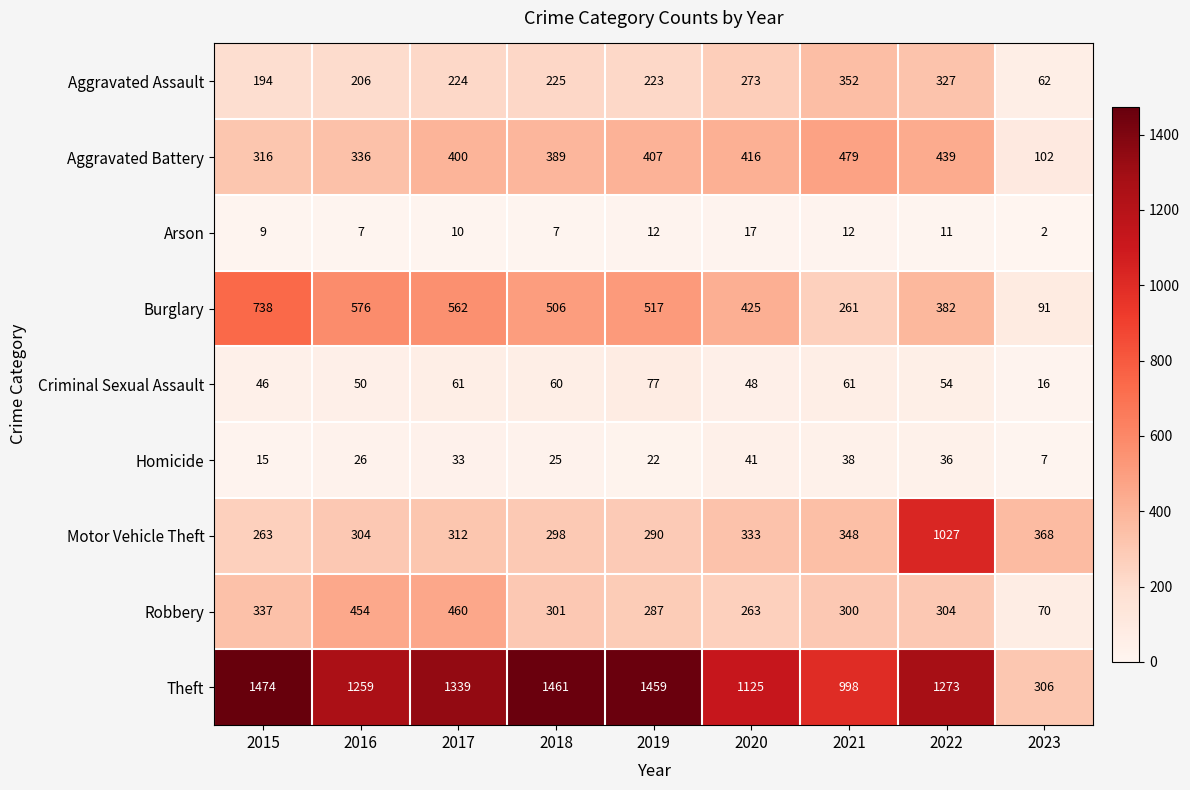

What is the spread (max minus min) of values at 2015?

1465